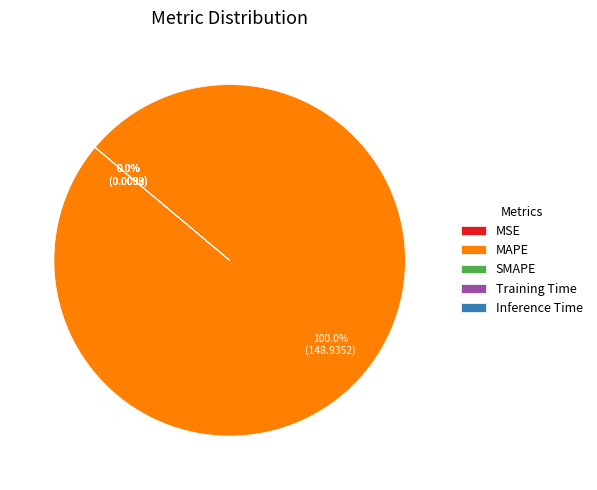

Rank the categories by value from highest to lowest.

MAPE, MSE, Training Time, Inference Time, SMAPE